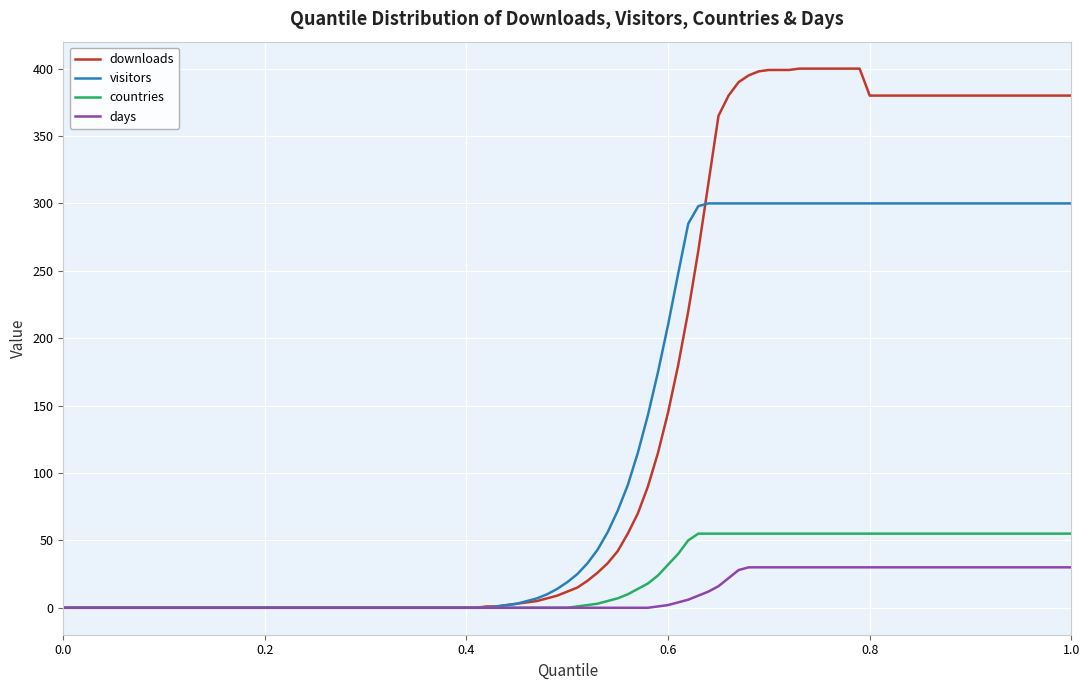

At how many categories does at least one series exceed 340?

36